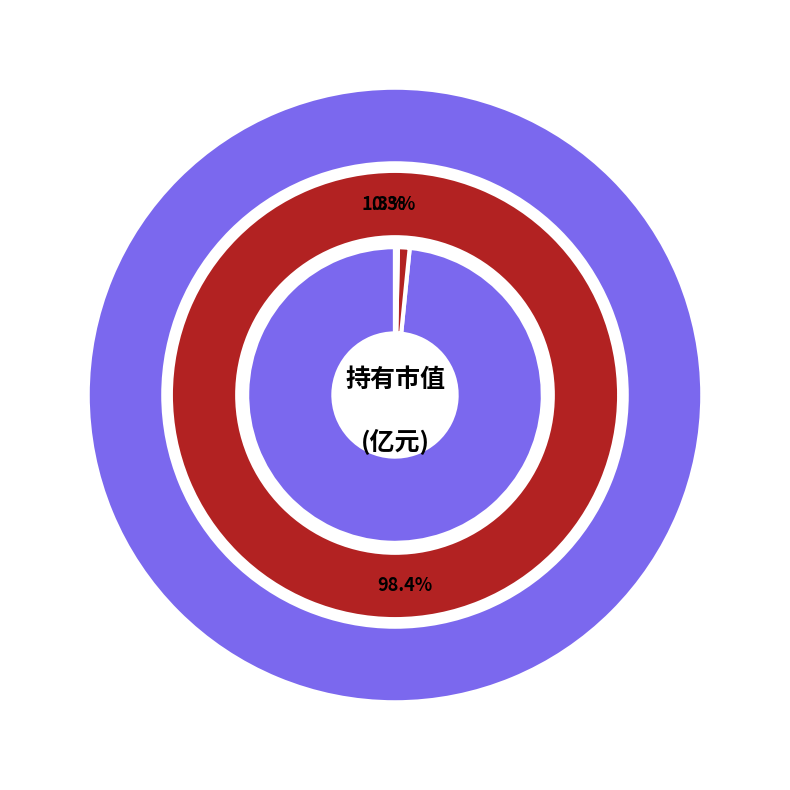

Is the sum of 华夏行业景气混合 and 创金合信创新驱动股票C greater than half?

Yes